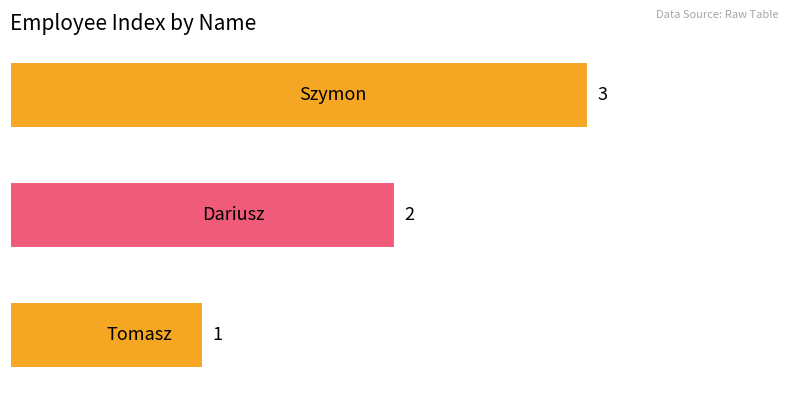

Count the values in the range 1 to 3.

3